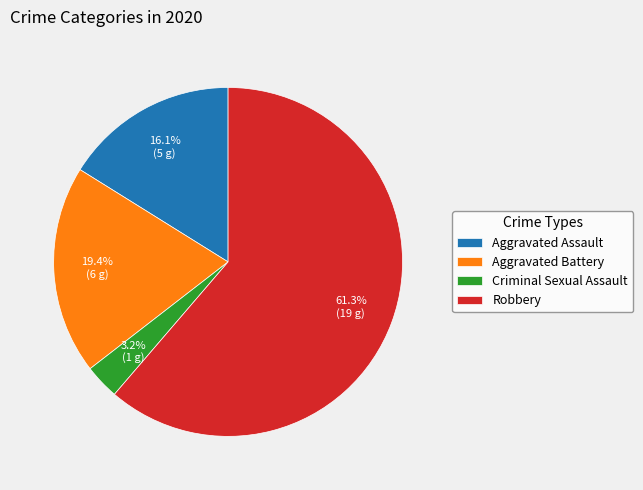

Which category has the biggest portion of the pie?

Robbery